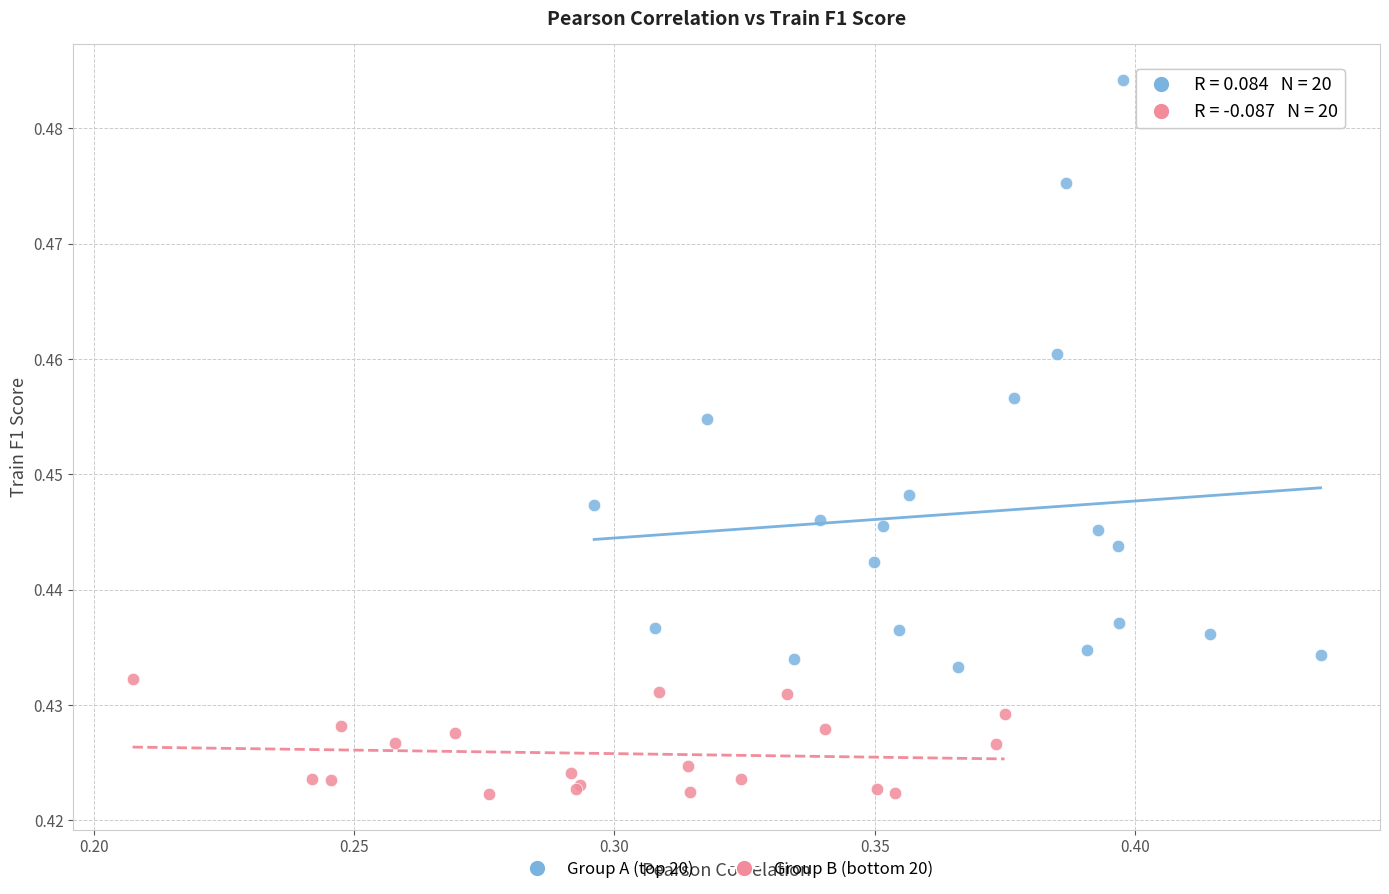

Which series contains the lowest Y value?

Group B (bottom 20)